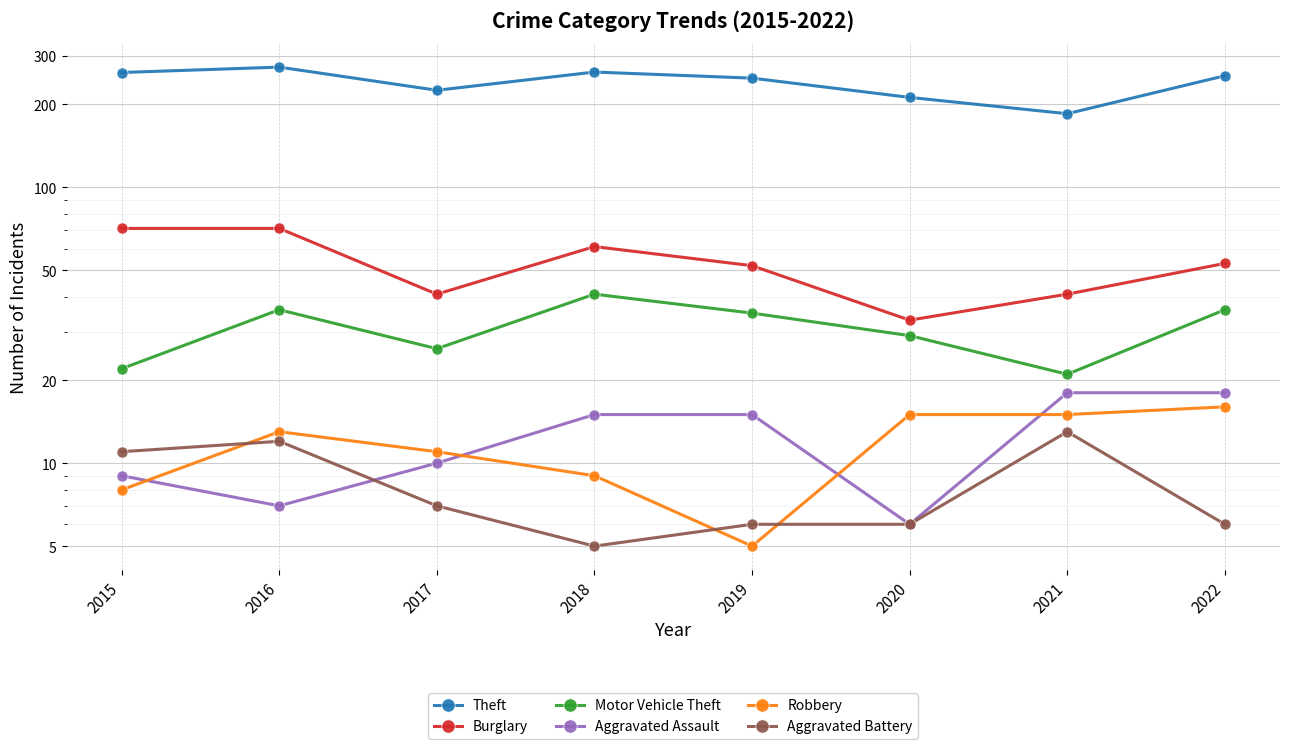

Which series has the largest total across all categories?

Theft